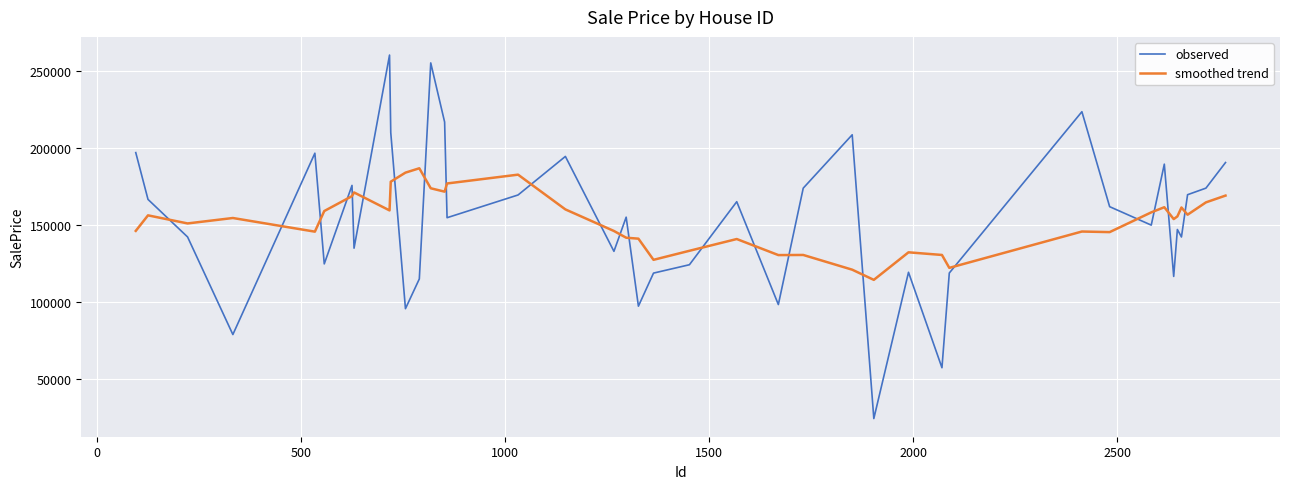

What is the difference between the maximum and minimum values in the smoothed trend series?

72472.9